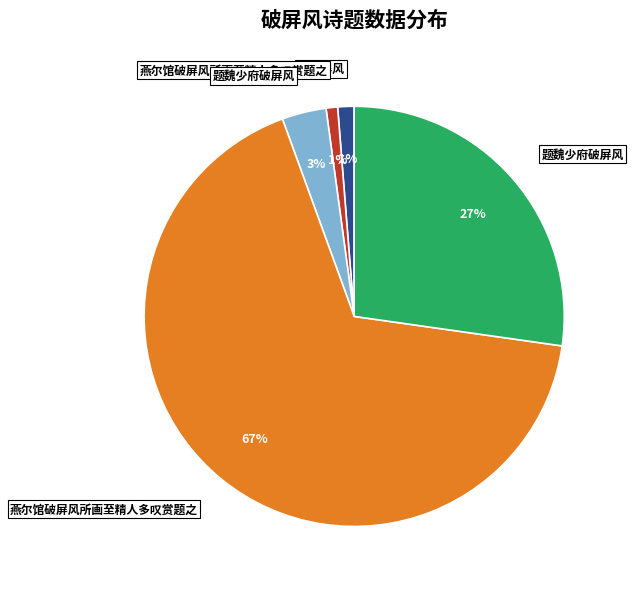

Is there a majority slice in this chart?

Yes